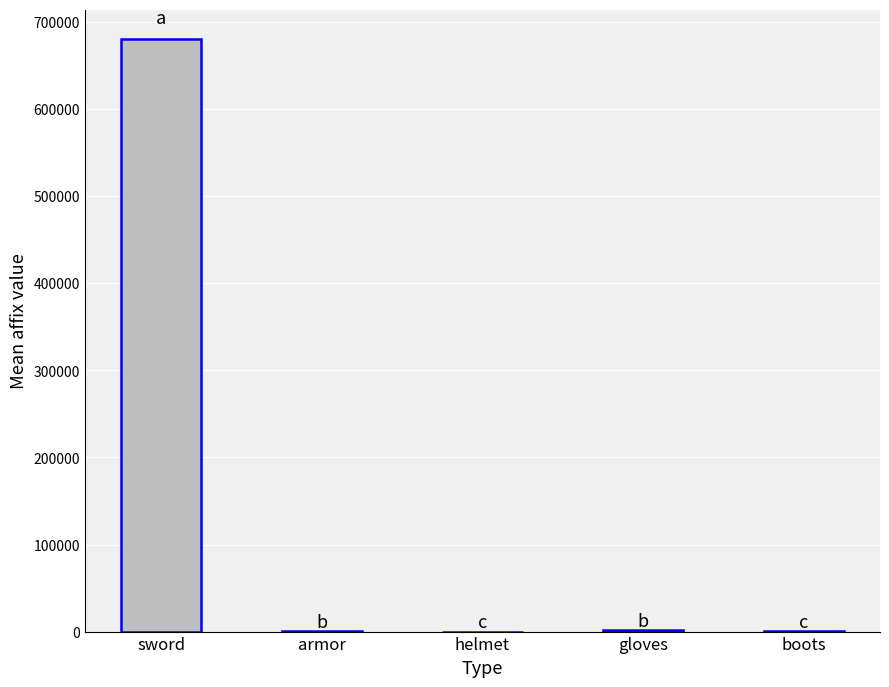

At which category does the chart reach its peak across all series?

sword